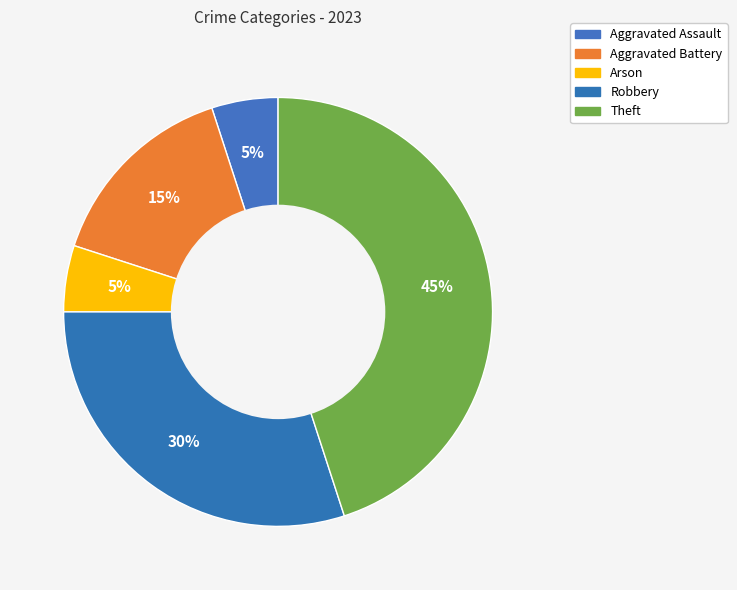

True or false: Theft accounts for 45% of the total.

True